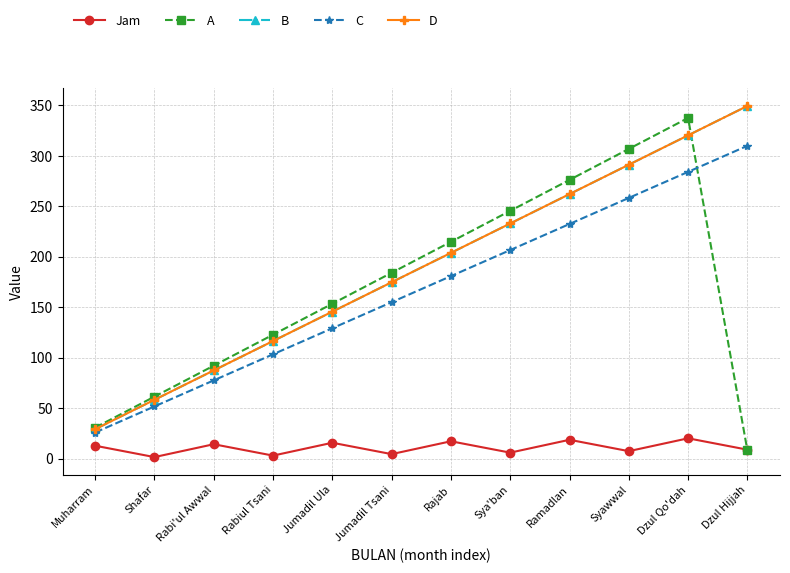

What is the spread (max minus min) of values at Dzul Qo'dah?

317.3